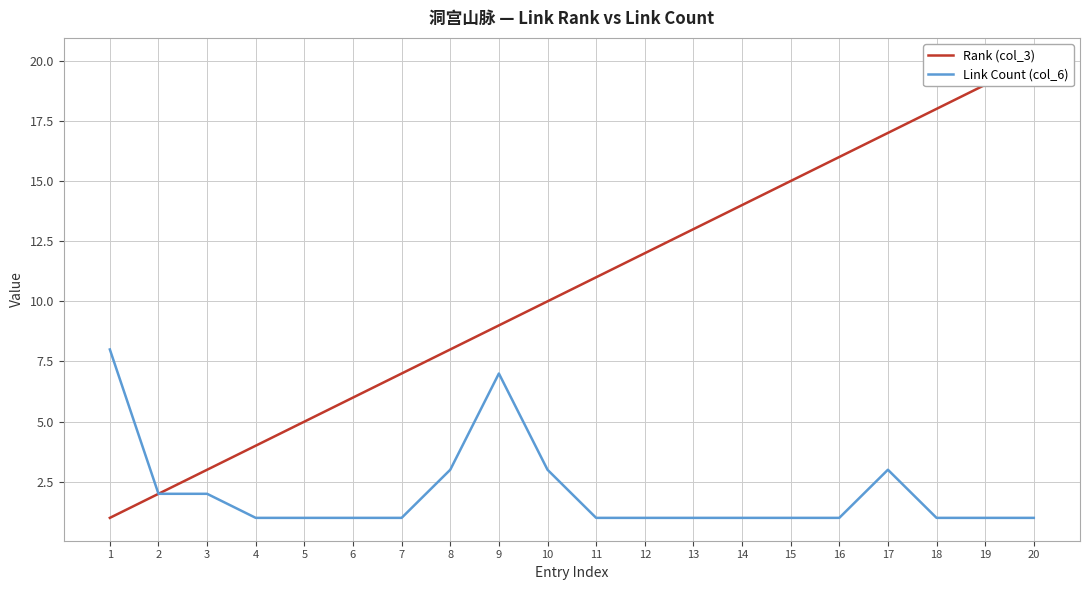

What is the sum of all Link Count (col_6) values?

41